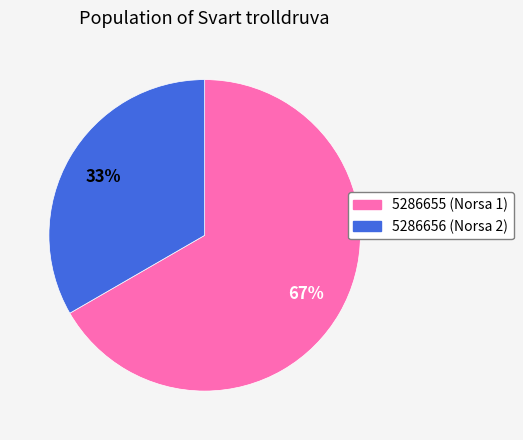

Combined, do 5286656 and 5286655 account for over 50%?

Yes